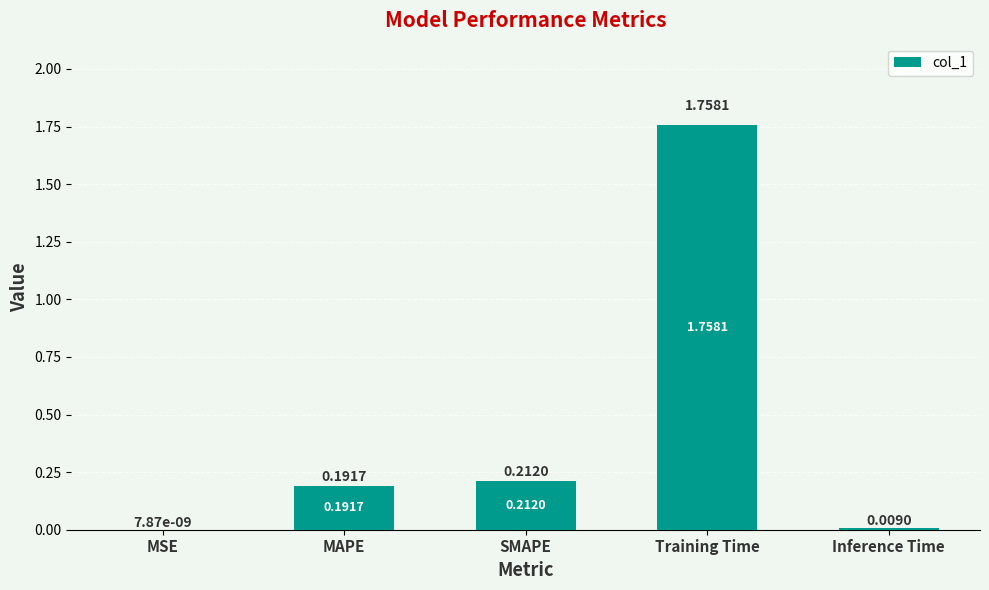

Are the bars grouped side by side (vs. stacked)?

No